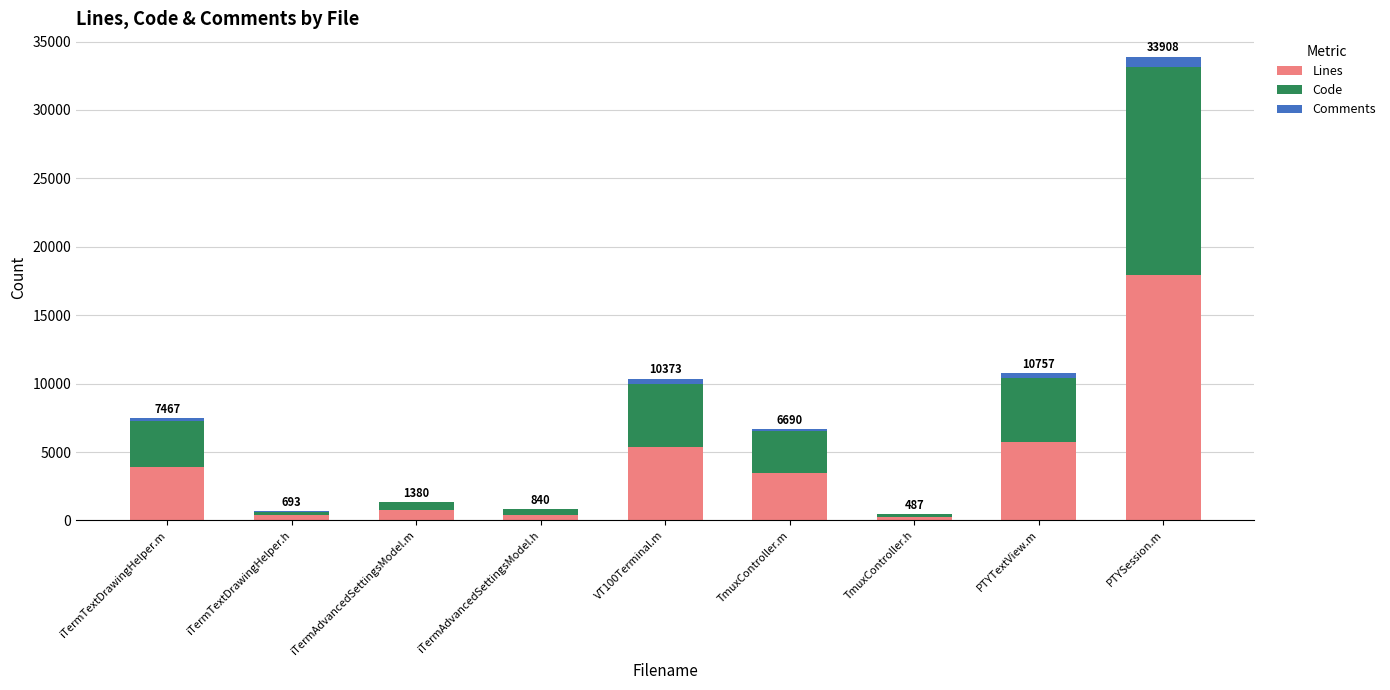

The Lines series shows 742 at iTermAdvancedSettingsModel.m. True or false?

True